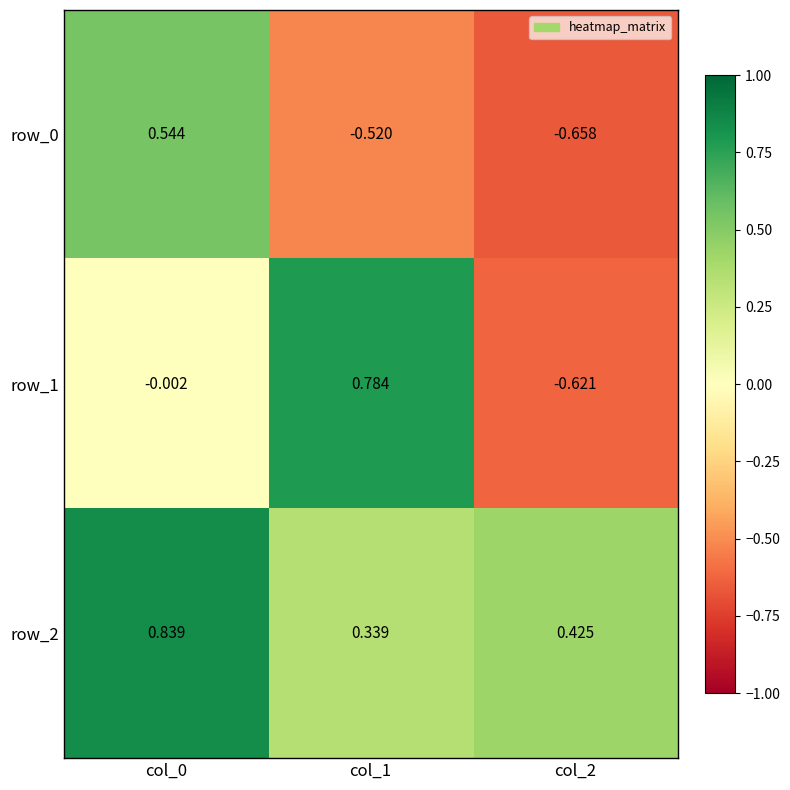

How many series are shown in this chart?

3